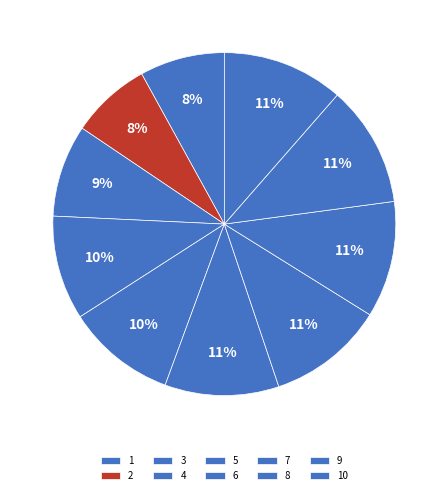

What percentage is NOT represented by 5?

89.7%